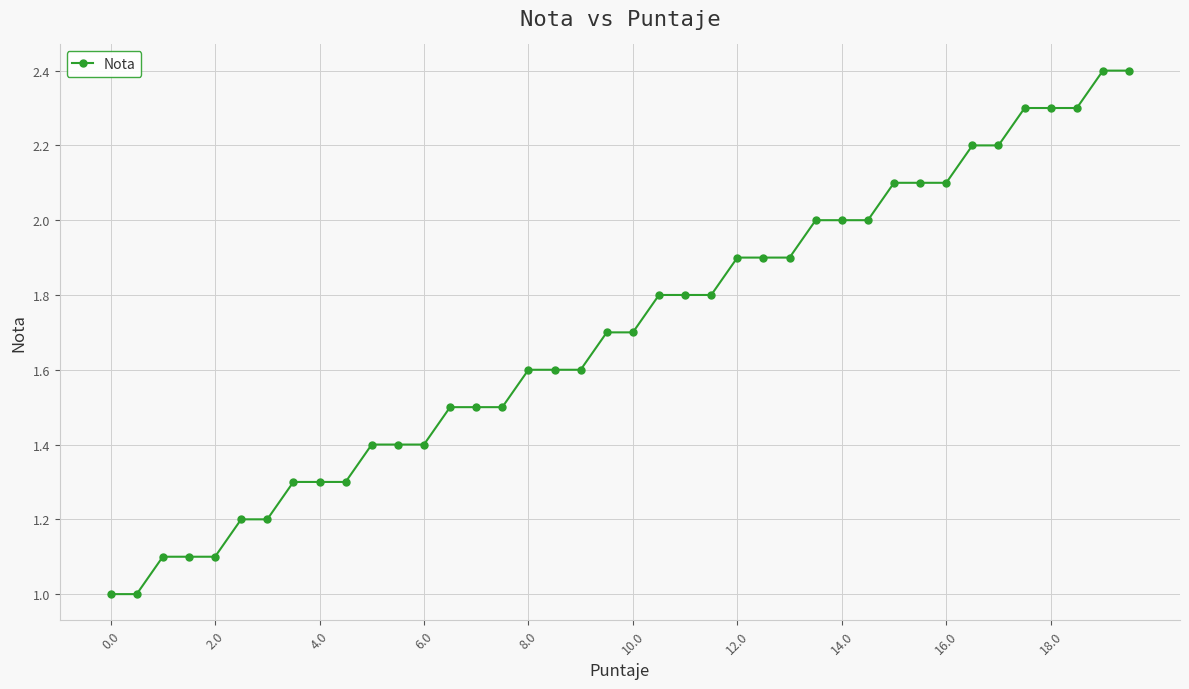

What is the minimum value shown in the chart?

1.0